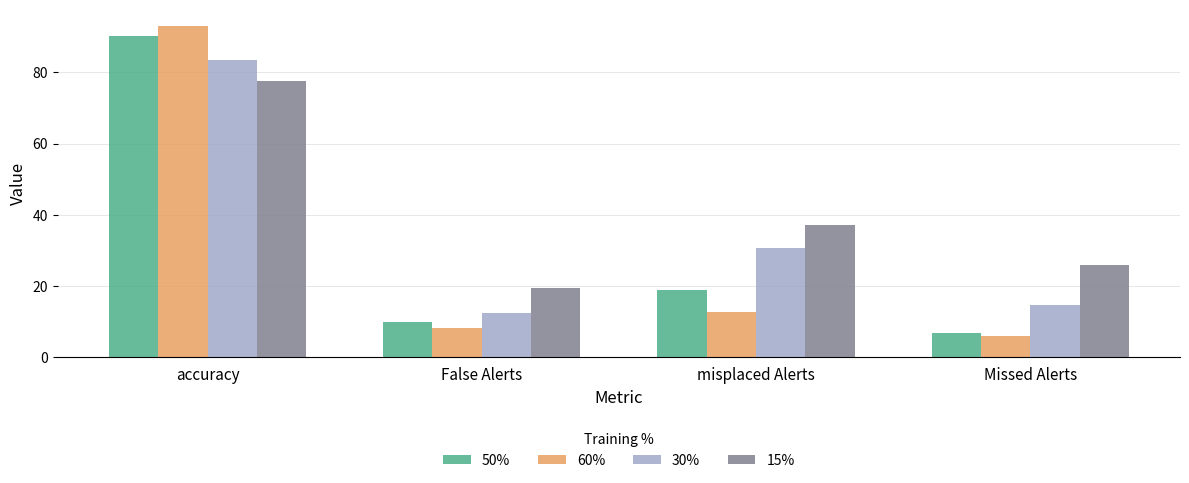

How many bars are there in each group?

4